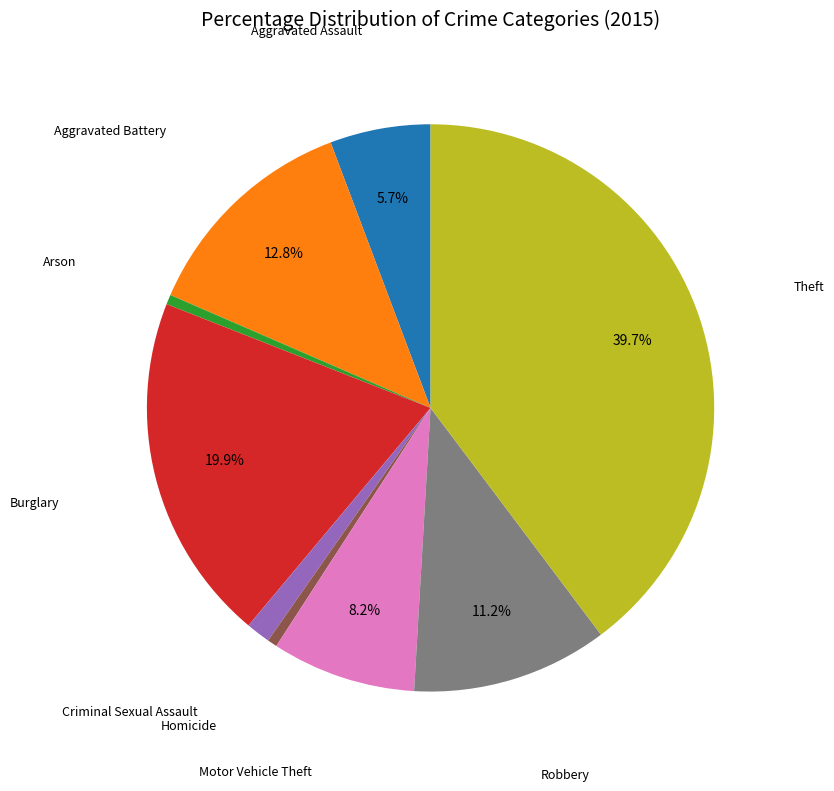

What is the total percentage of Robbery and Burglary?

31.1%